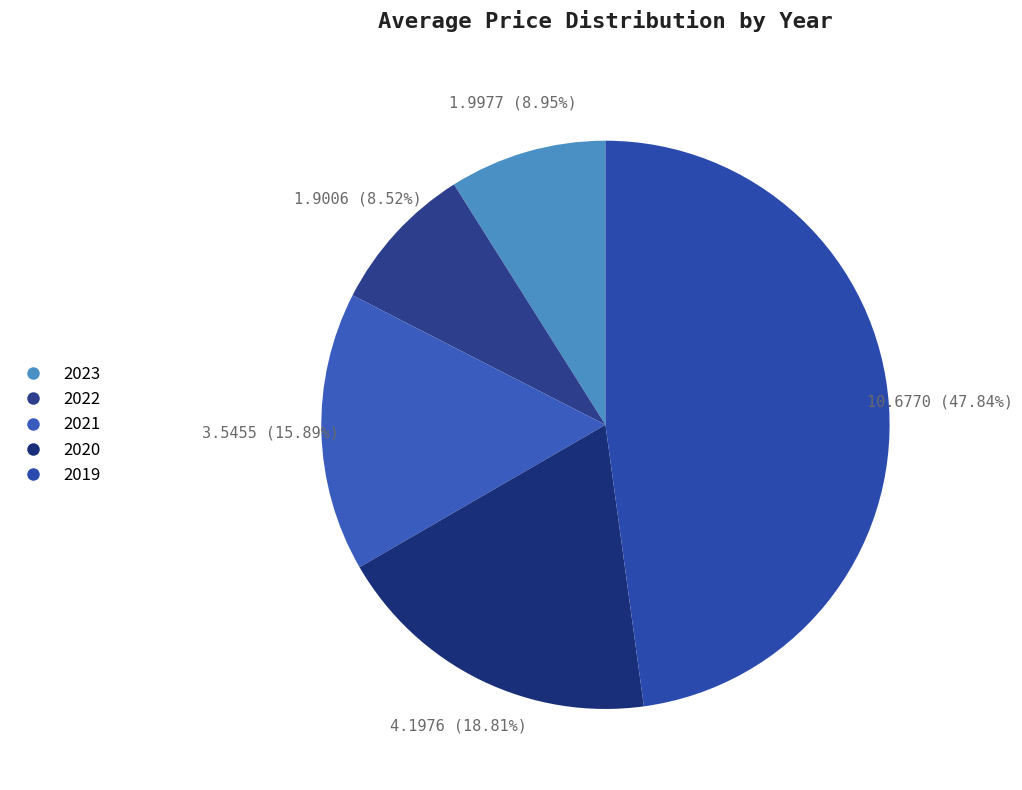

True or false: 2020 accounts for 33% of the total.

False